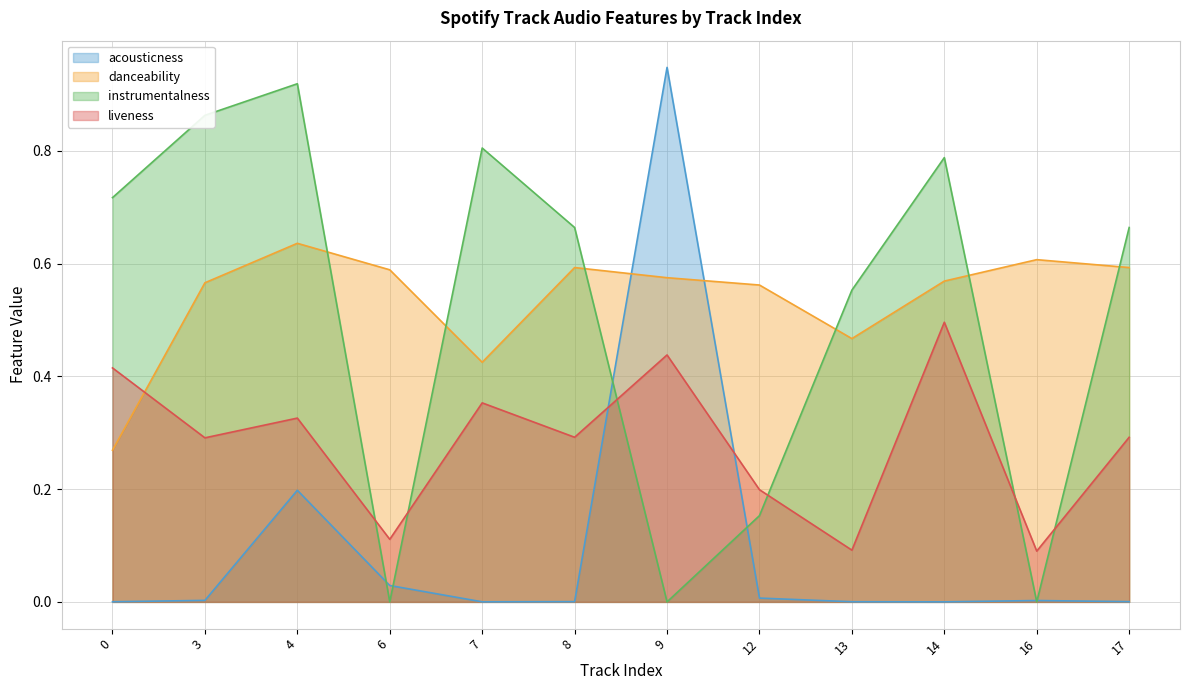

What is the sum of the danceability values at 3 and 0?

0.8